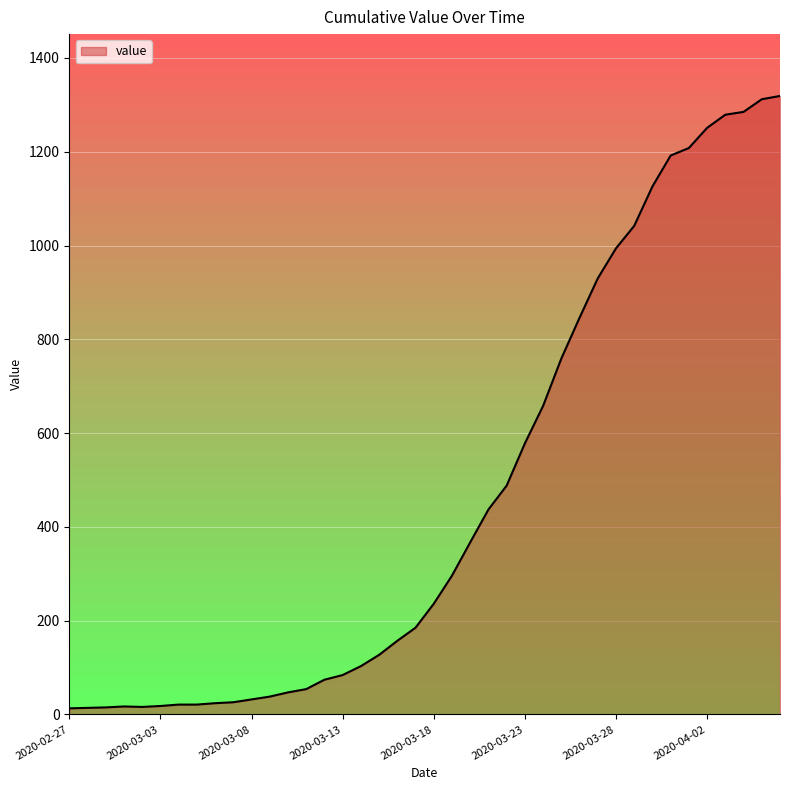

What is the average value?

467